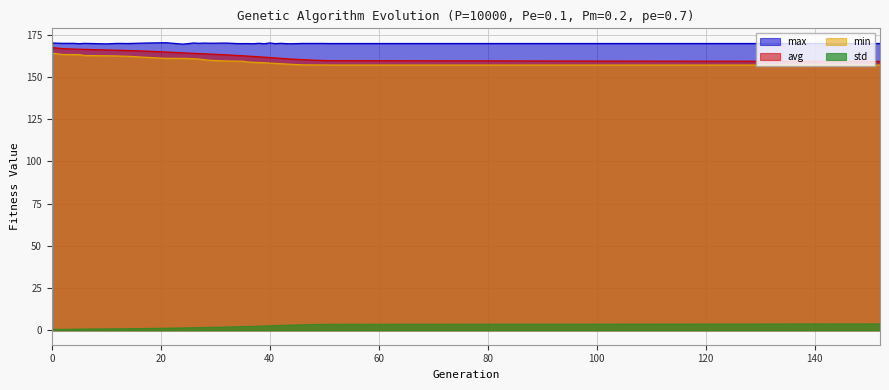

How many data points in min are less than 159?

14